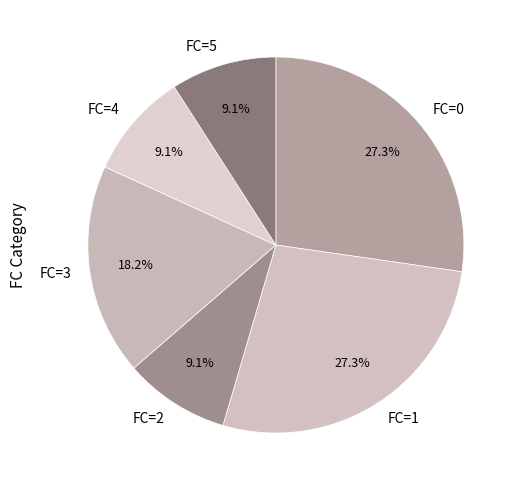

What percentage is NOT represented by FC=4?

90.9%